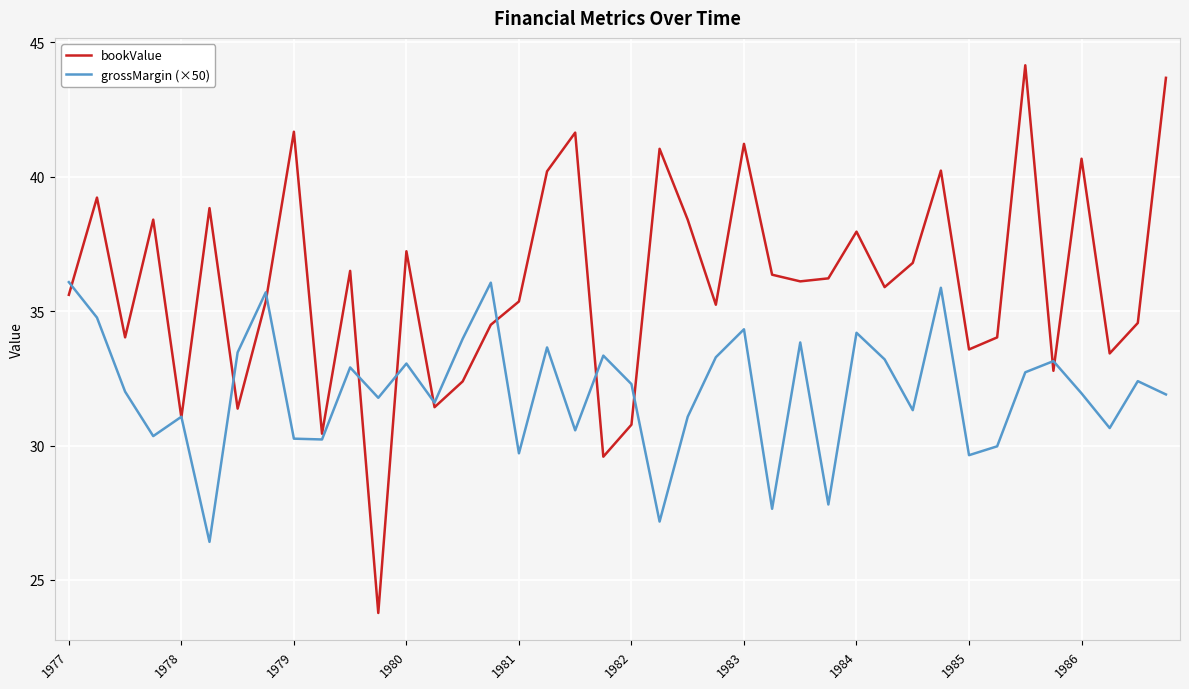

What is the difference between the maximum and minimum values in the bookValue series?

20.4